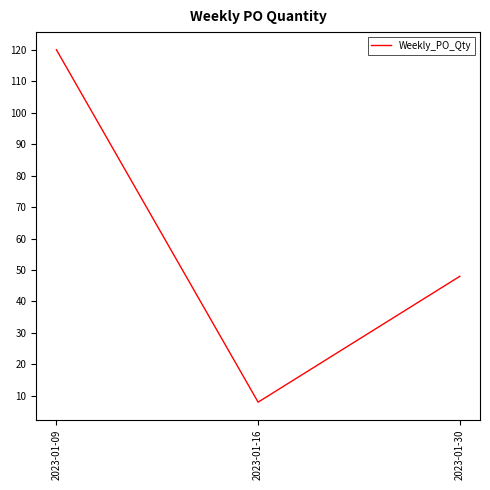

Which has a higher value, 2023-01-16 or 2023-01-30?

2023-01-30